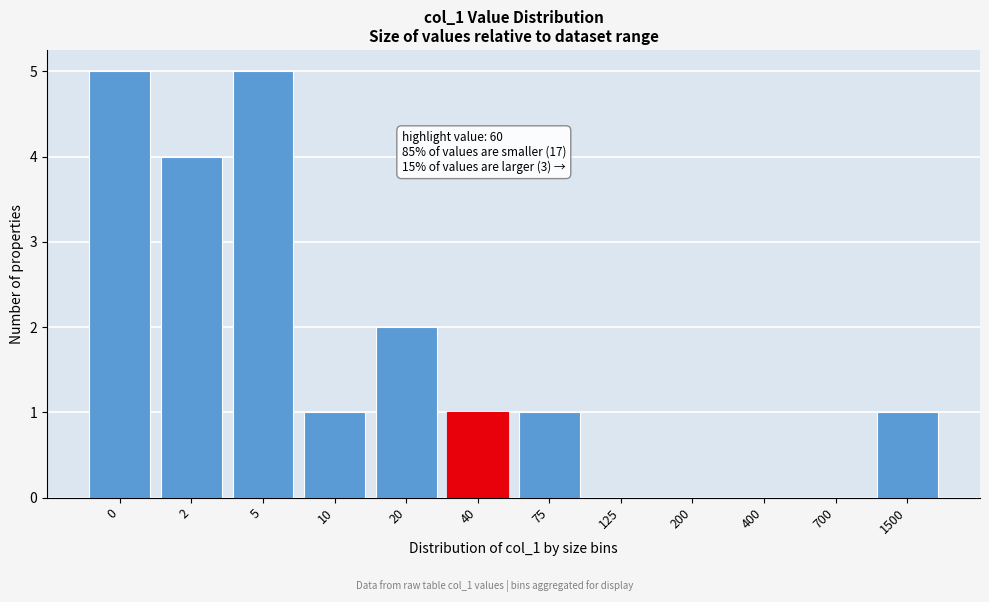

Reading left to right, what are all the values shown in this chart?

0=5	2=4	5=5	10=1	20=2	40=1	75=1	125=0	200=0	400=0	700=0	1500=1